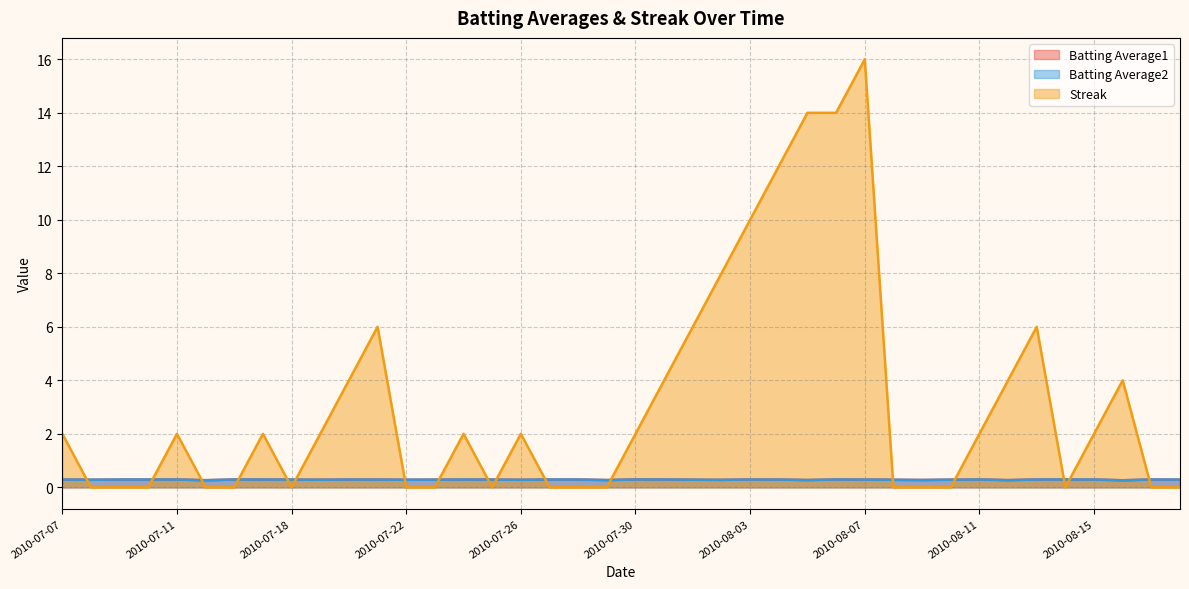

What is the sum of the Batting Average1 values at 2010-08-12 and 2010-07-21?

0.6